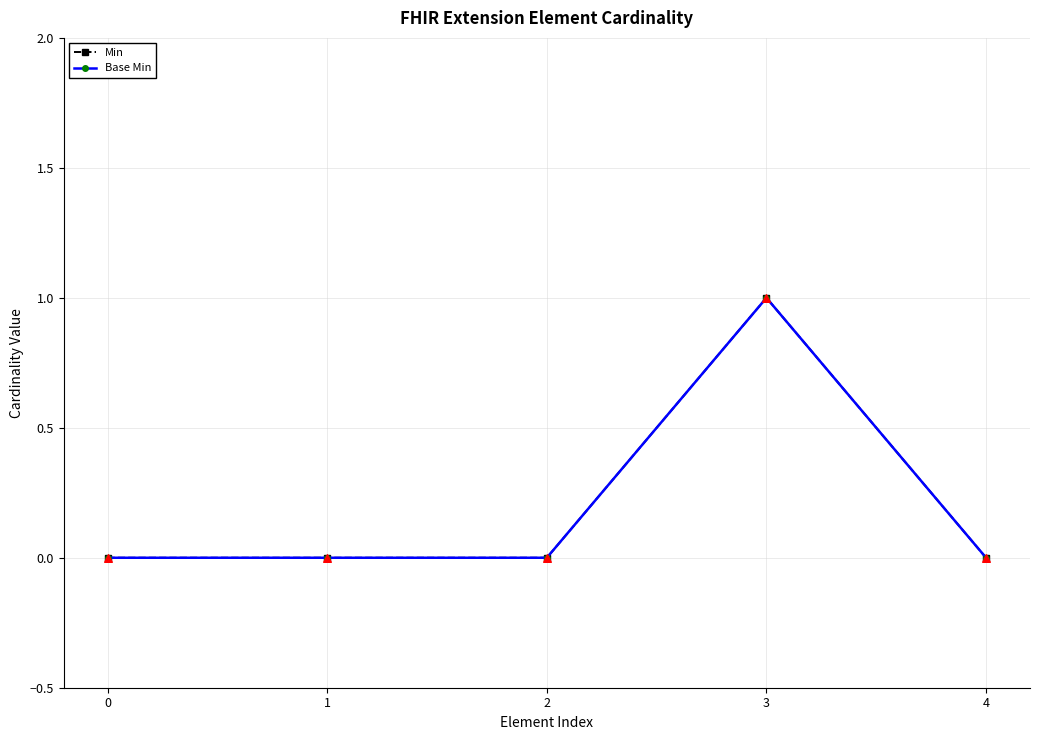

Is this an area chart (filled region under the line)?

No